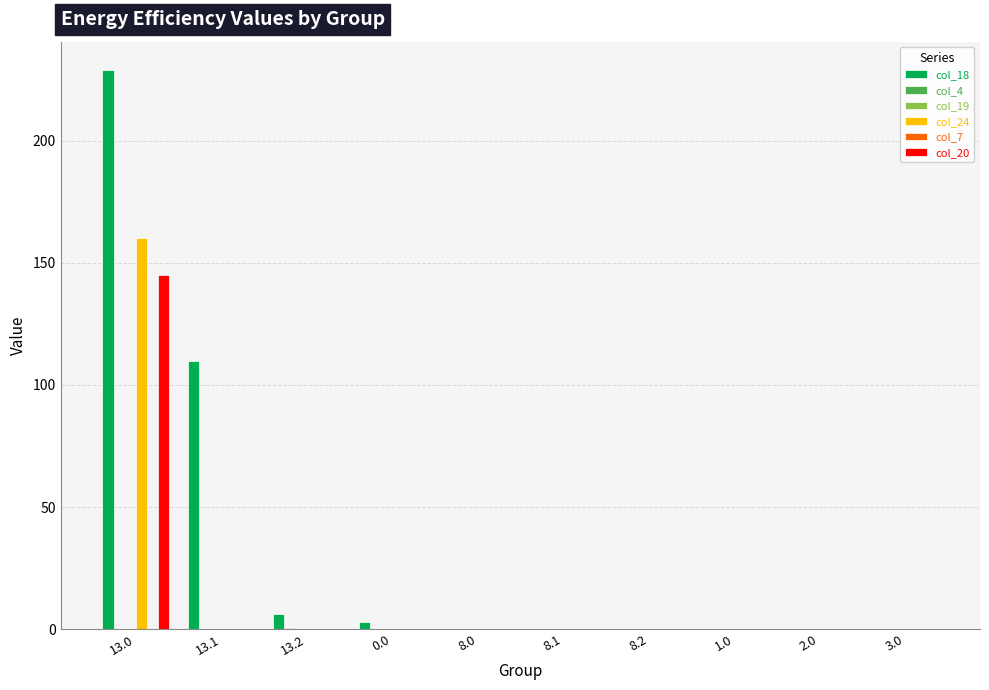

Reading left to right, extract all data points from this chart.

col_18: 229.1	109.8	6.2	2.7	0.0	0.0	0.0	0.0	0.0	0.0
col_4: 0.0	0.0	0.4	0.0	0.0	0.0	0.0	0.0	0.0	0.0
col_19: 0.0	0.0	0.0	0.0	0.0	0.0	0.0	0.0	0.0	0.0
col_24: 160.3	0.0	0.0	0.0	0.0	0.0	0.0	0.0	0.0	0.0
col_7: 0.0	0.0	0.0	0.0	0.0	0.0	0.0	0.0	0.0	0.0
col_20: 145.2	0.0	0.0	0.0	0.0	0.0	0.0	0.0	0.0	0.0